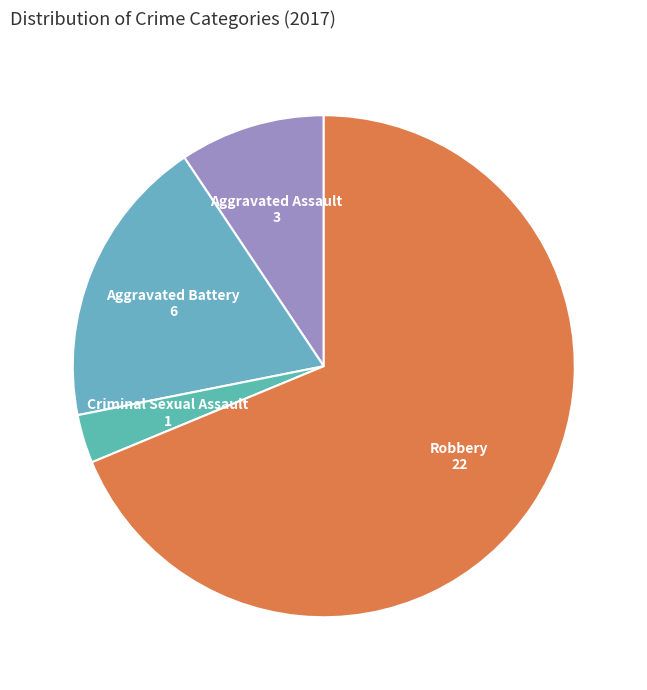

Combined, do Aggravated Assault and Aggravated Battery account for over 50%?

No